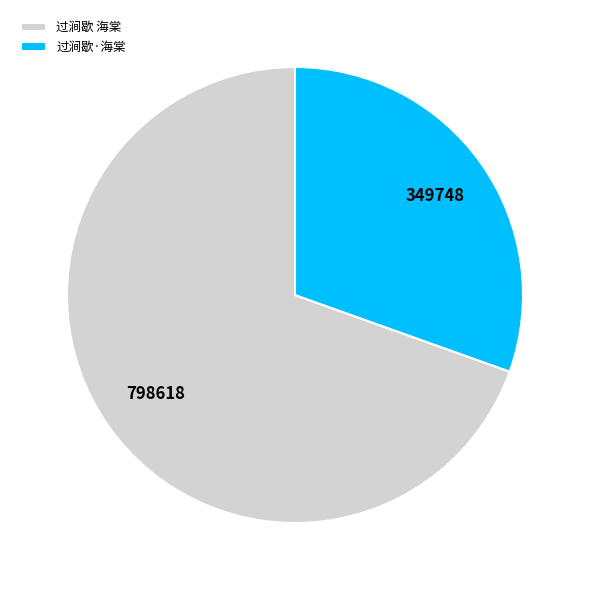

Is there any slice that represents more than half of the pie?

Yes